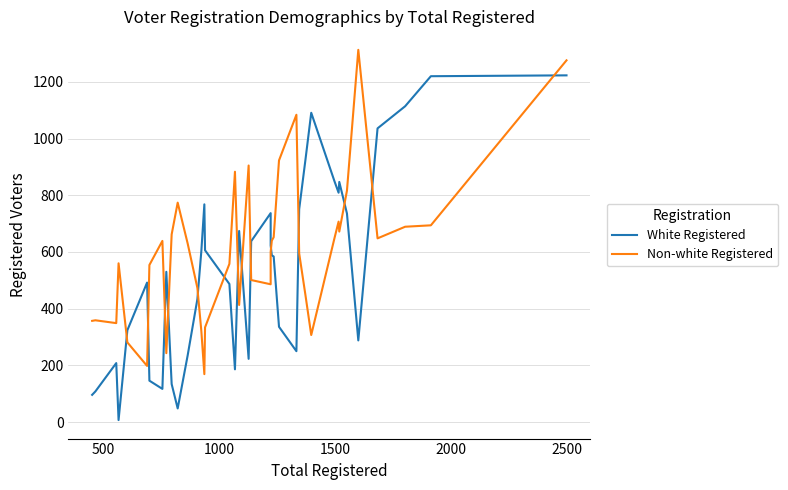

Which series has the largest total across all categories?

Non-white Registered